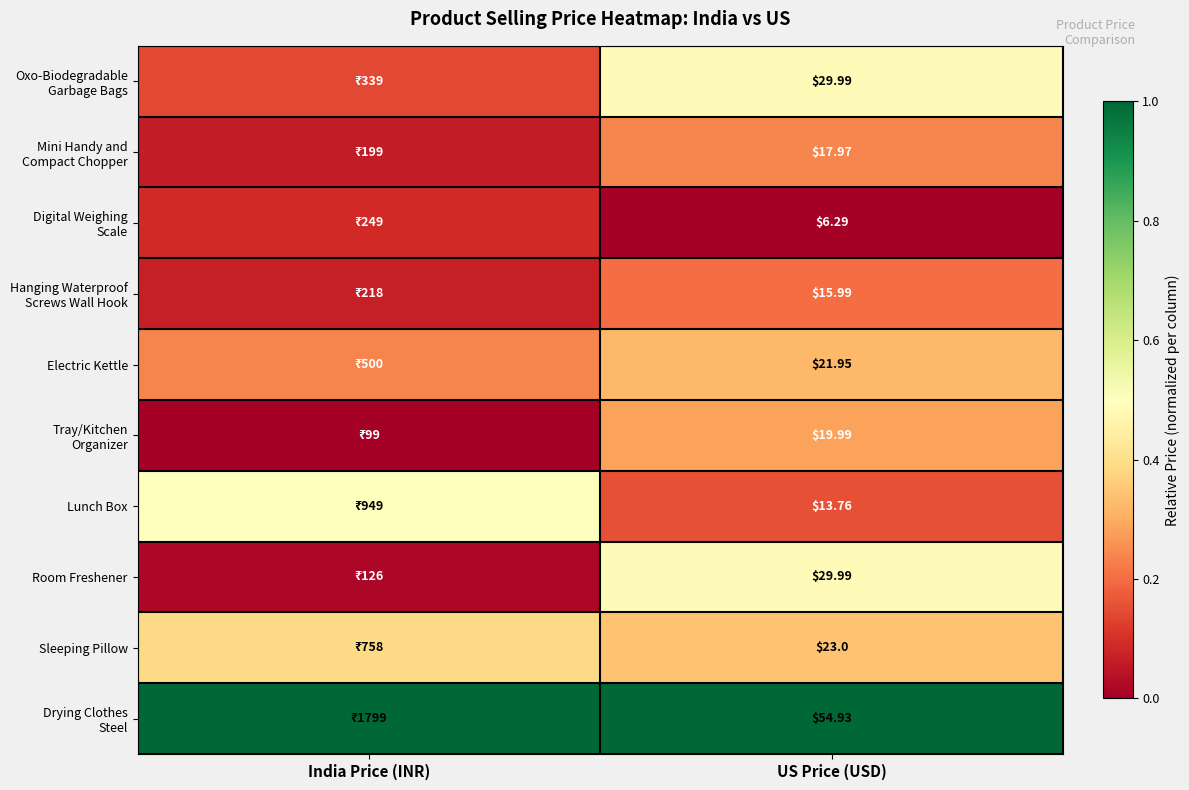

Is the value of Lunch Box at US Price (USD) greater than the value of Sleeping Pillow at US Price (USD)?

No